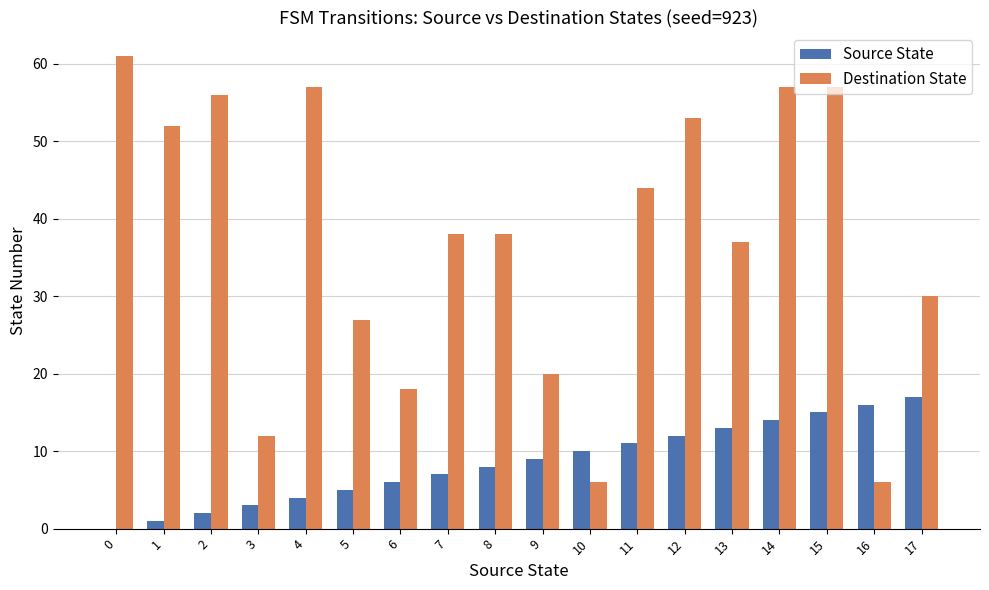

What is the sum of all Source State values?

153